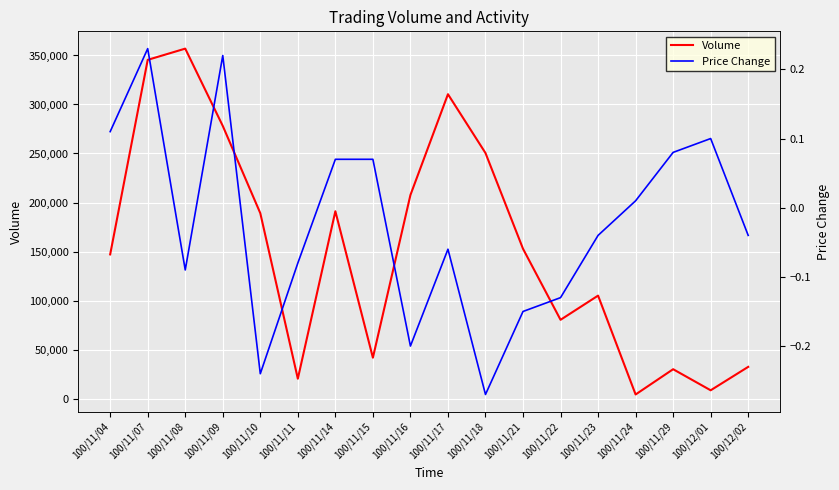

The value of Volume at 100/11/21 is 152780.0. True or false?

True